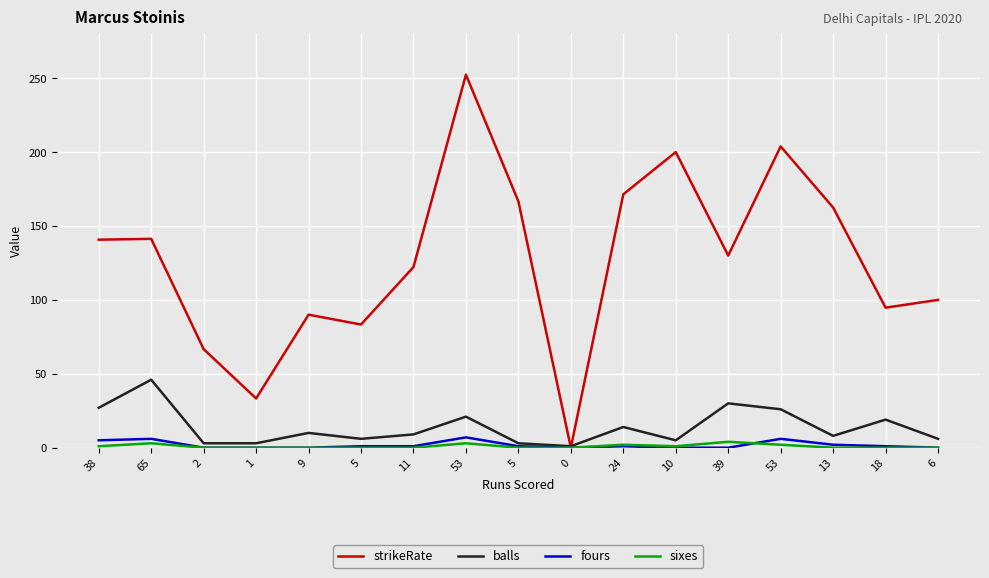

Between 65 and 53, which series saw the biggest shift?

strikeRate